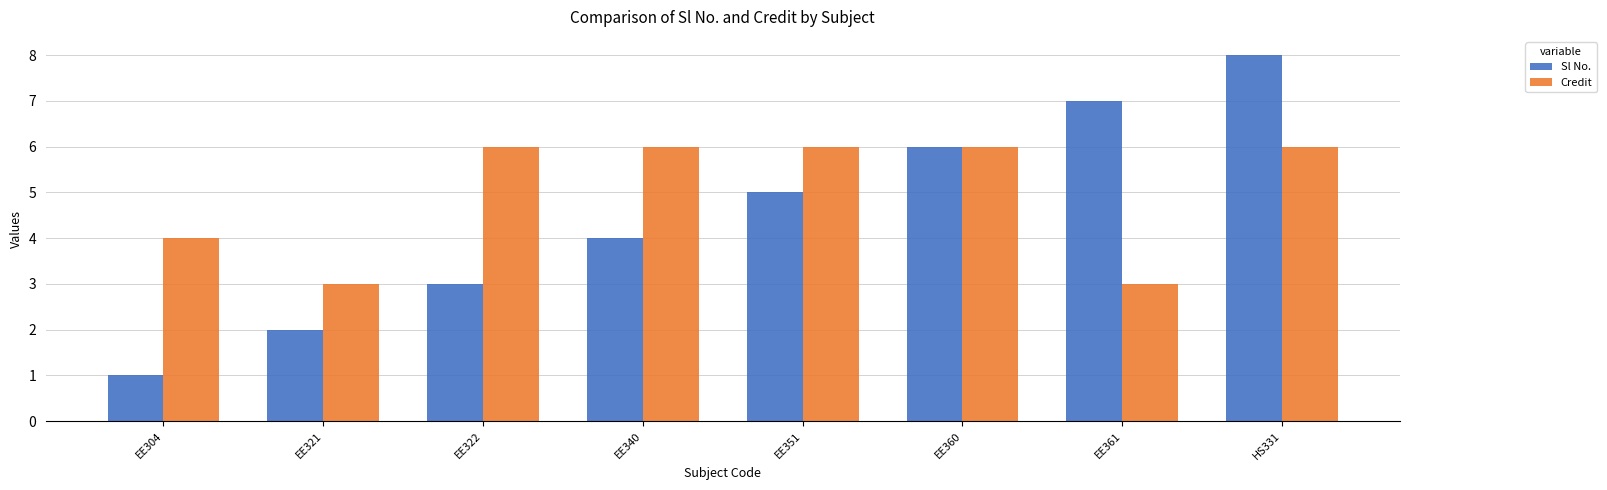

Between EE304 and EE360, which series saw the biggest shift?

Sl No.